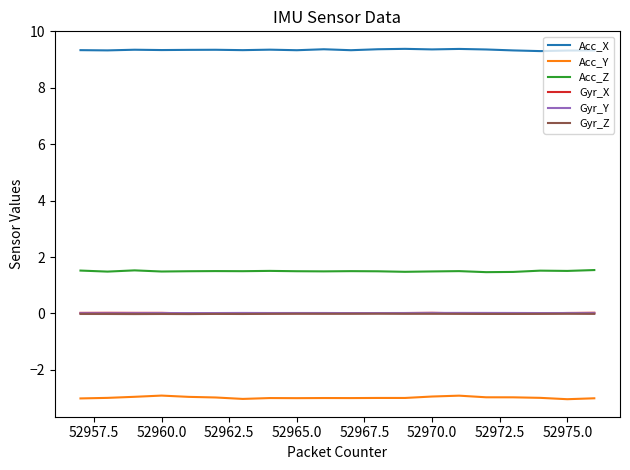

What is the minimum value shown in the chart?

-3.0